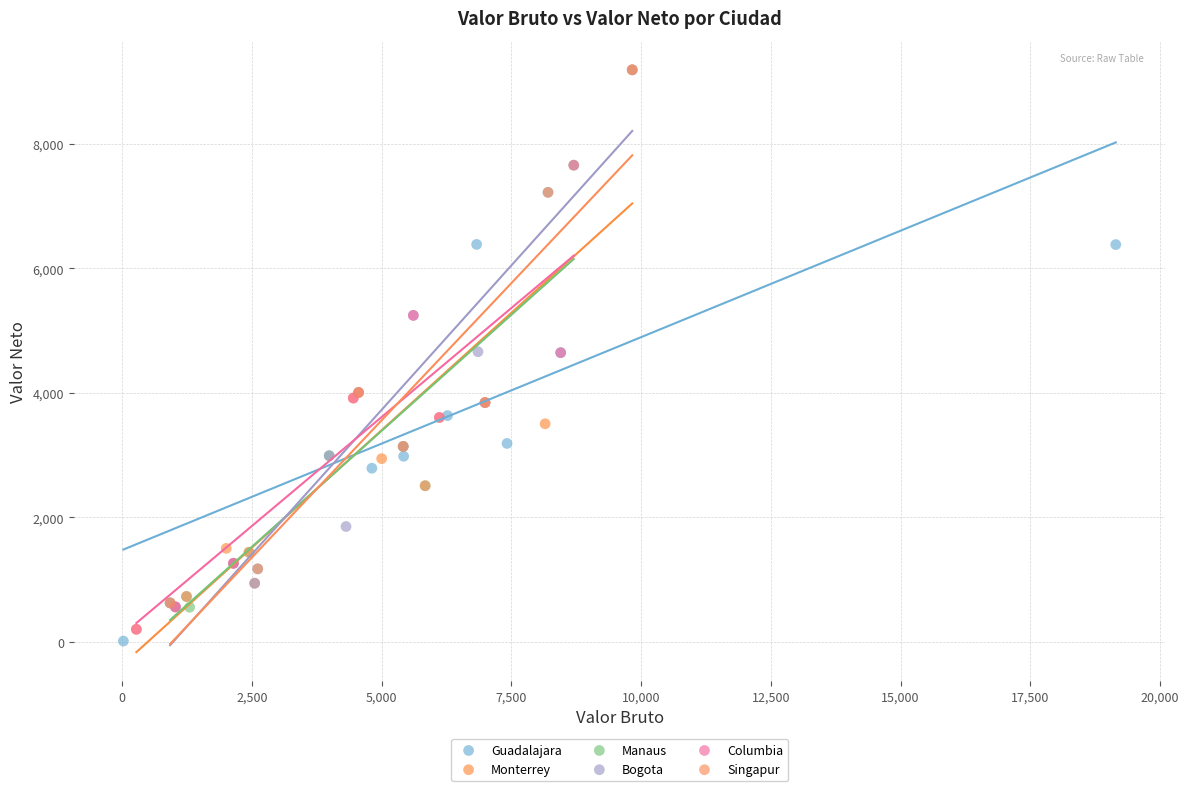

What are all the series names shown in the legend?

Guadalajara, Monterrey, Manaus, Bogota, Columbia, Singapur